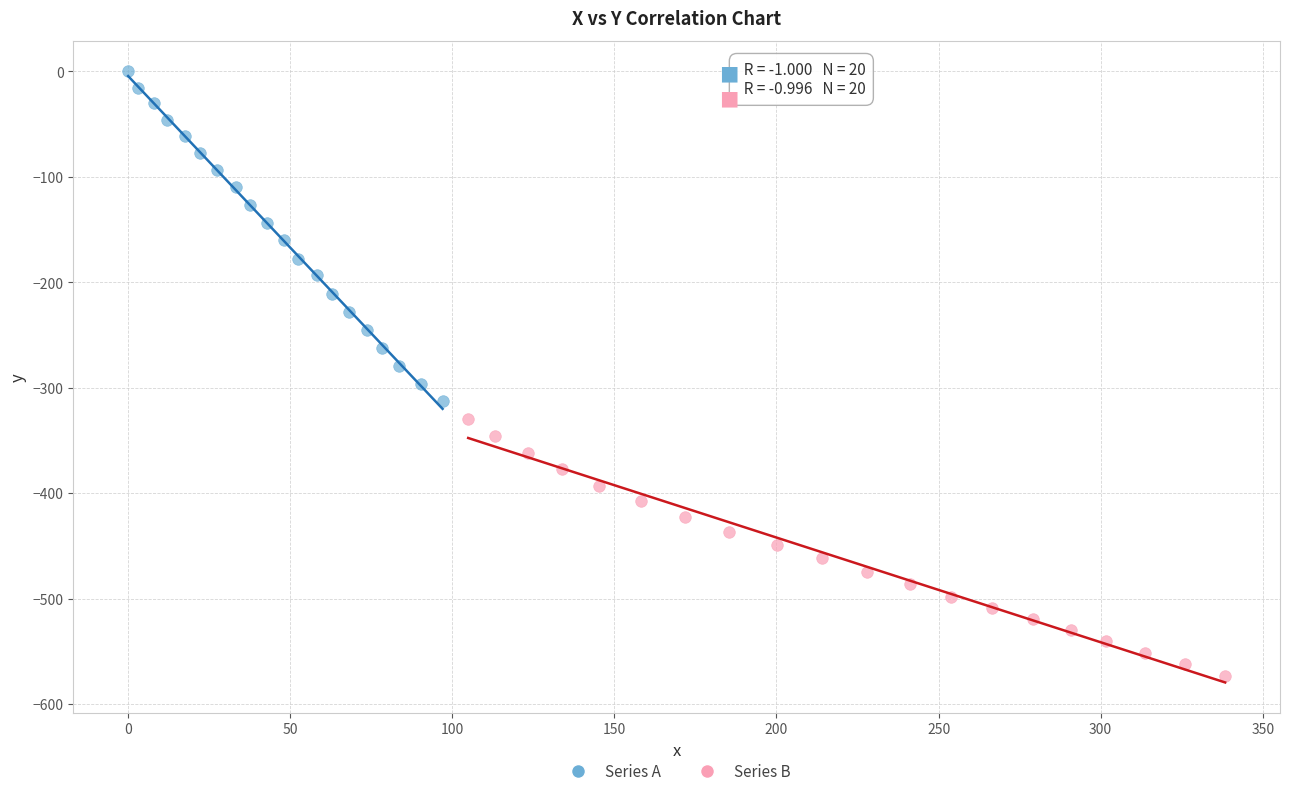

Which series reaches the minimum Y coordinate?

Series B